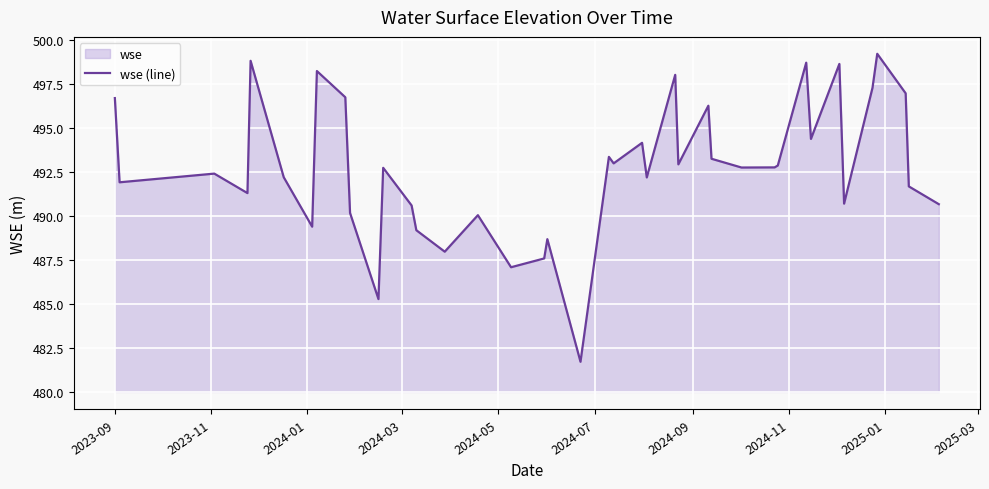

What is the maximum value shown in the chart?

499.2